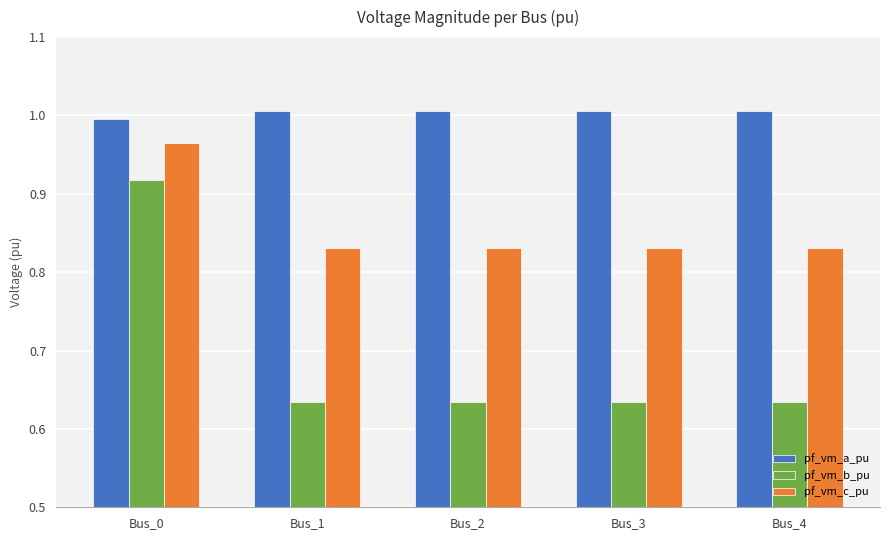

What is the total value across all series at Bus_2?

2.5